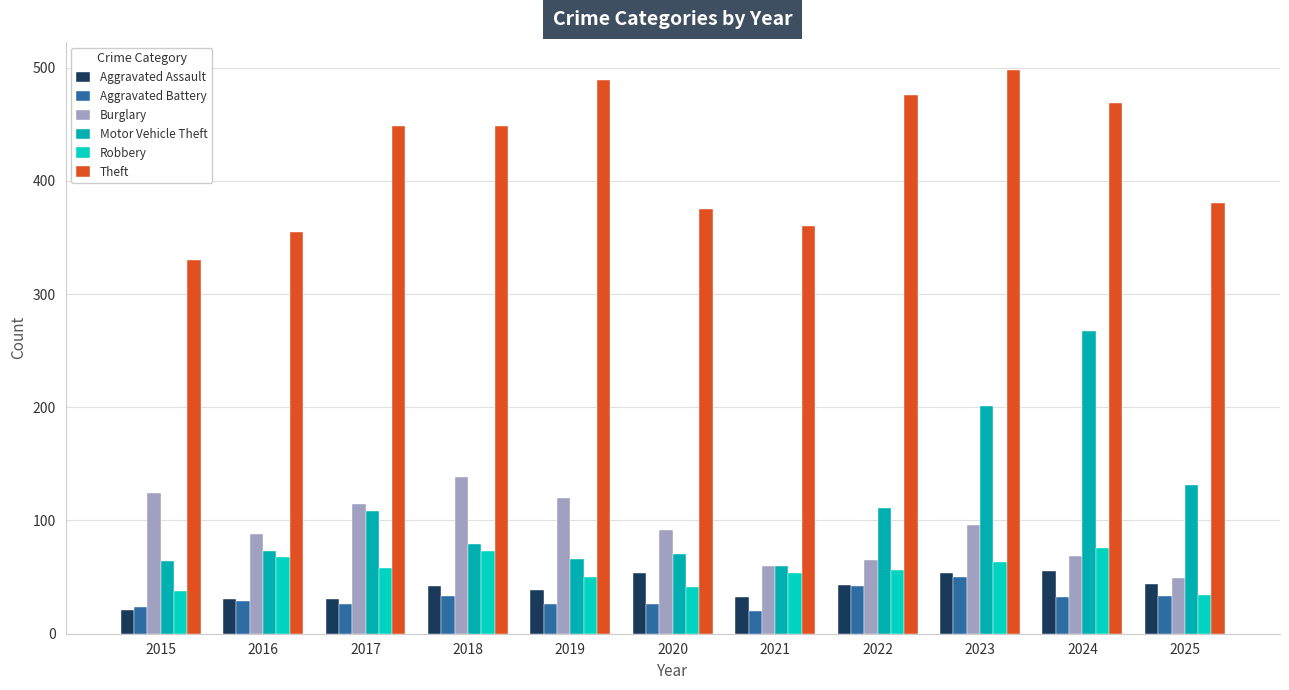

Count the number of categories in the chart.

11